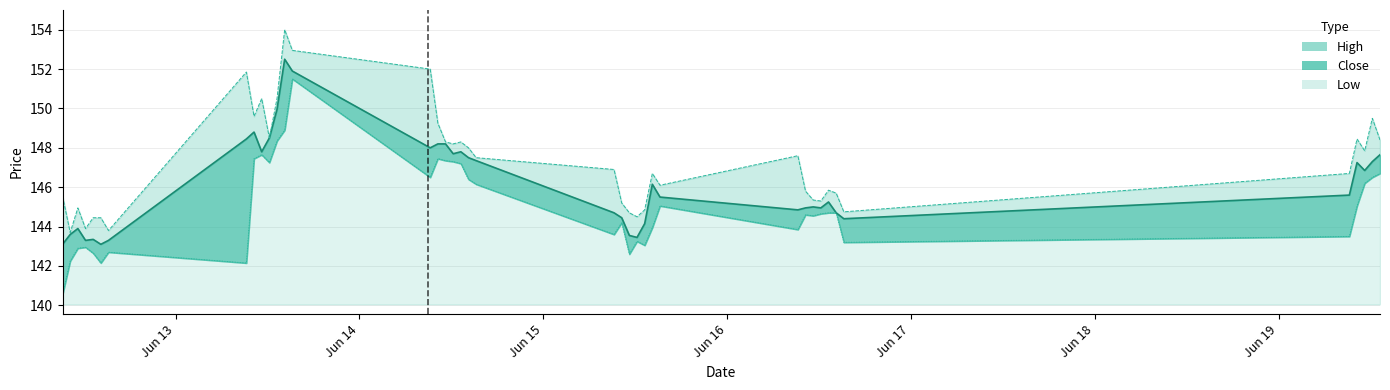

Which series has the largest range (max minus min)?

Low